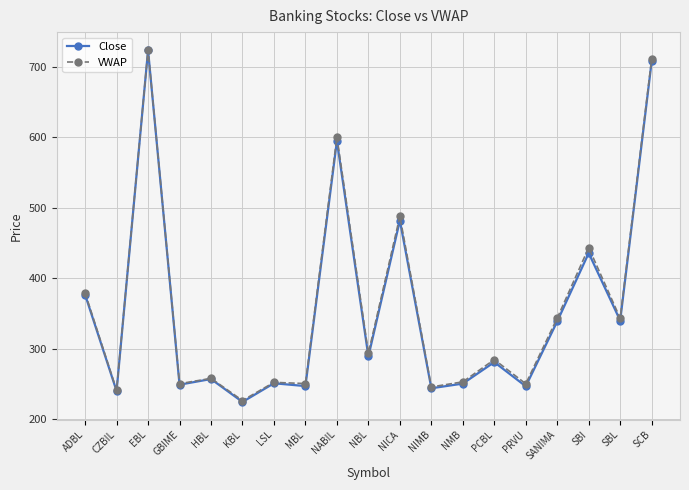

What is the difference between the maximum and minimum values in the Close series?

499.4